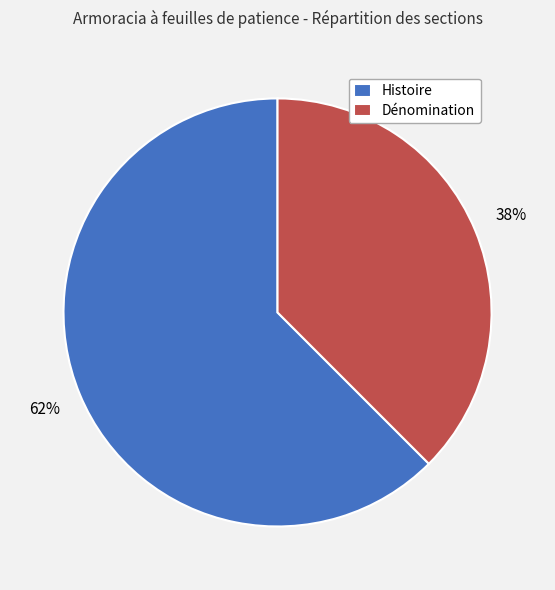

Which slice is the largest?

Histoire